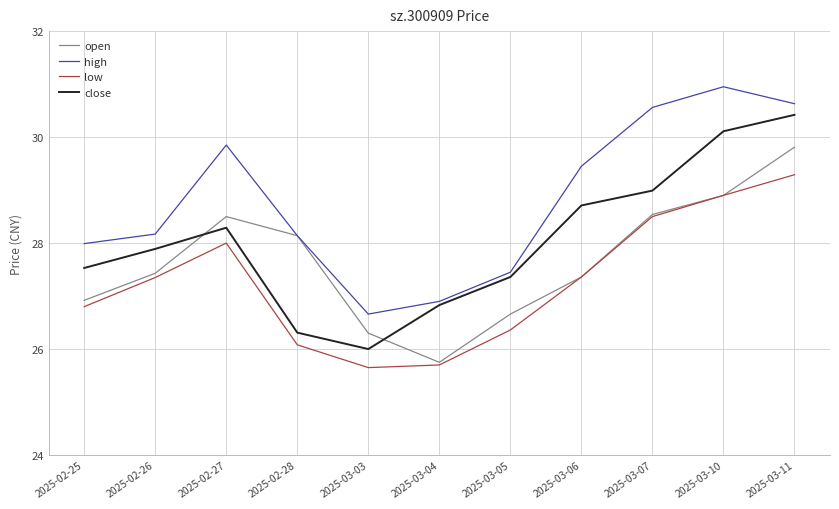

True or false: open has a value of 18.5 at 2025-03-07.

False